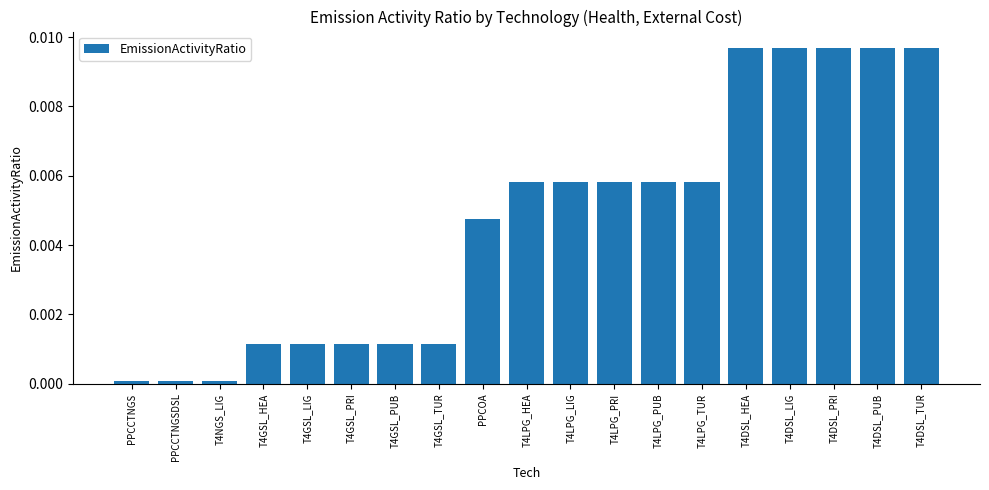

What is the label of the 18th bar from the left?

T4DSL_PUB